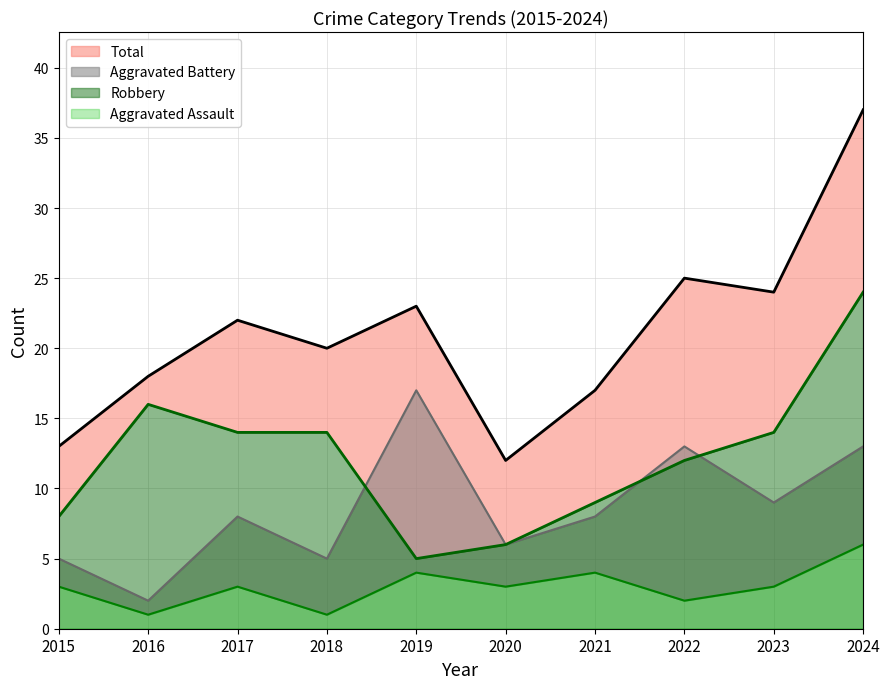

Reading right to left, what are all the values shown in this chart?

Aggravated Assault: 2024=6	2023=3	2022=2	2021=4	2020=3	2019=4	2018=1	2017=3	2016=1	2015=3
Robbery: 2024=24	2023=14	2022=12	2021=9	2020=6	2019=5	2018=14	2017=14	2016=16	2015=8
Total: 2024=37	2023=24	2022=25	2021=17	2020=12	2019=23	2018=20	2017=22	2016=18	2015=13